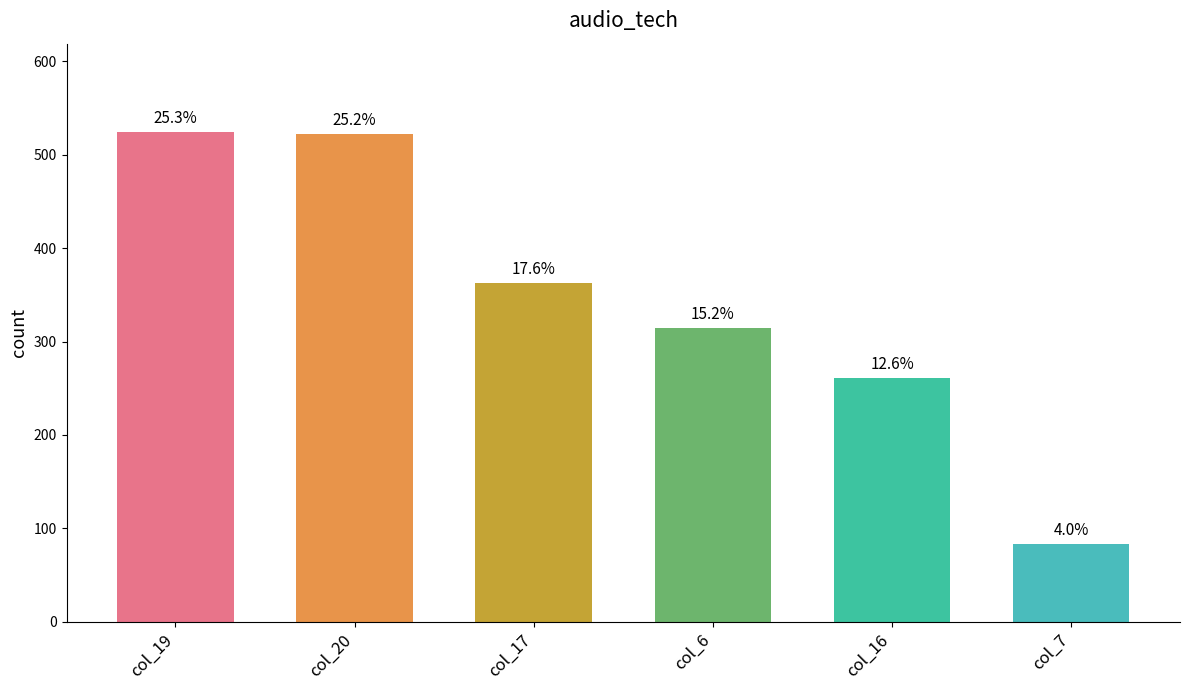

Are the bars horizontal?

No